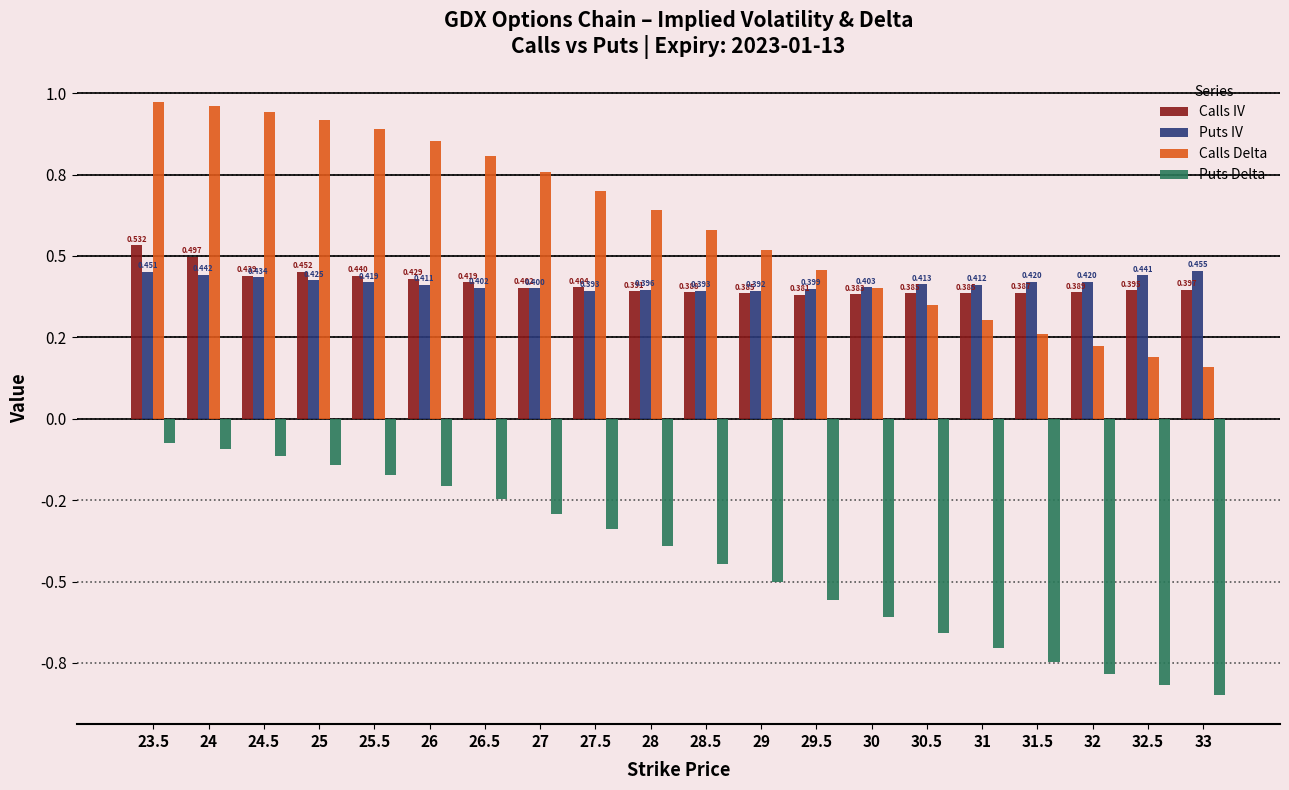

What is the label of the 14th bar from the left?

30